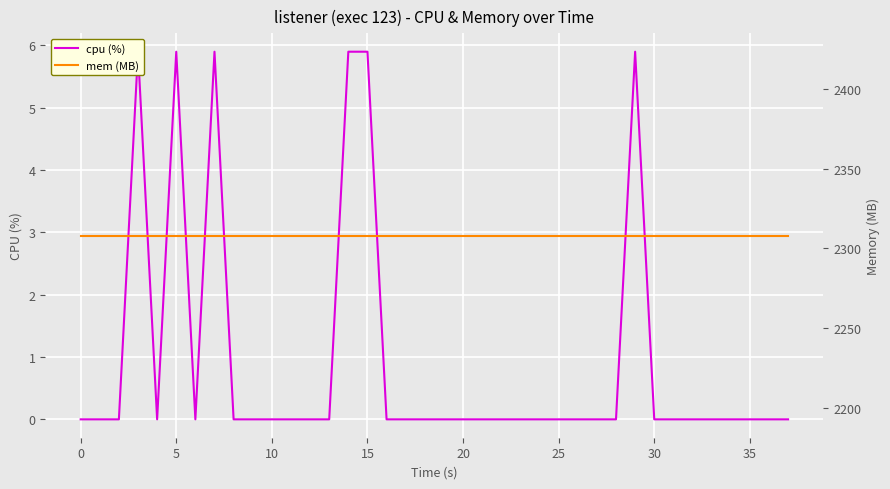

Which series has the widest spread of values?

cpu (%)